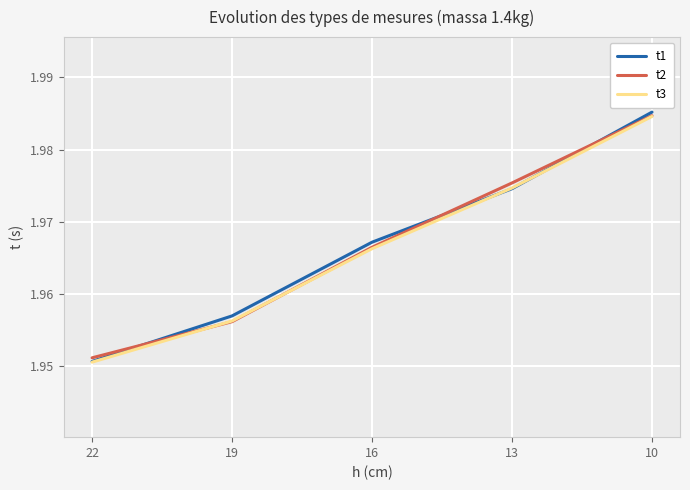

Reading right to left, what are all the values shown in this chart?

t1: 2.0	2.0	2.0	2.0	2.0
t2: 2.0	2.0	2.0	2.0	2.0
t3: 2.0	2.0	2.0	2.0	2.0